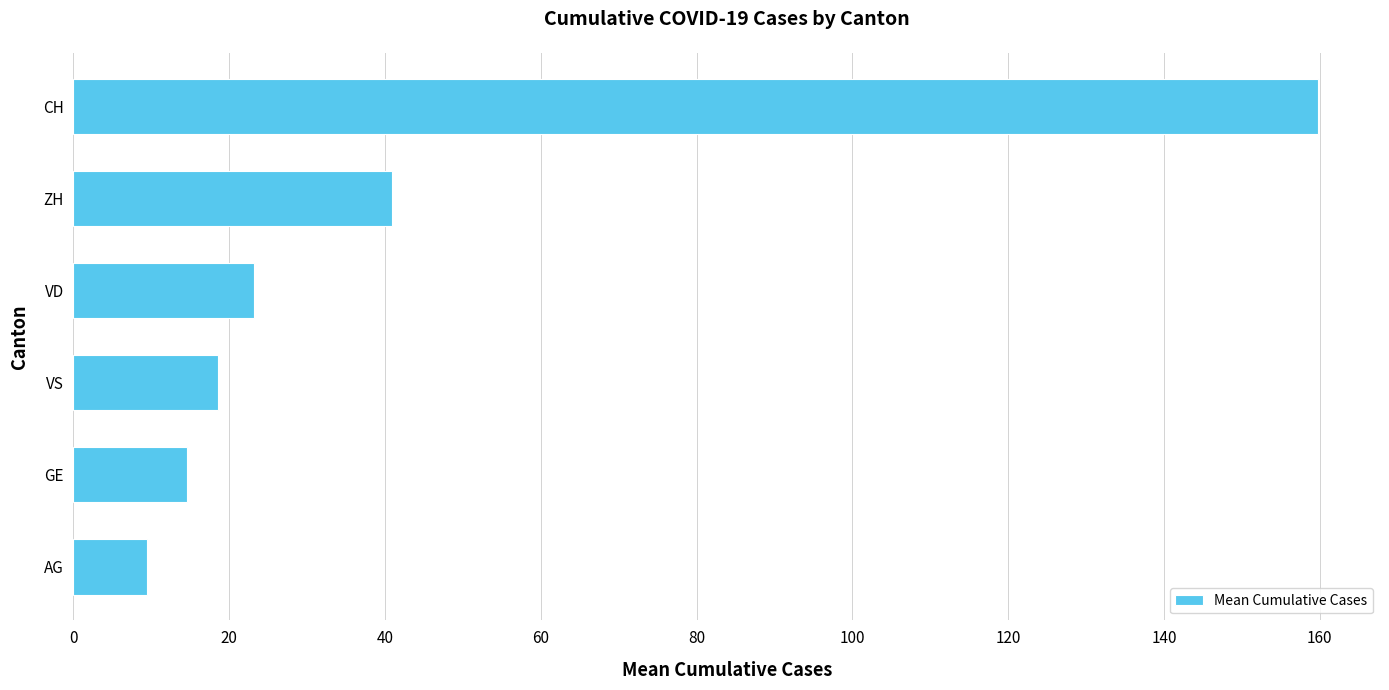

What is the sum of the values at ZH and GE?

55.5